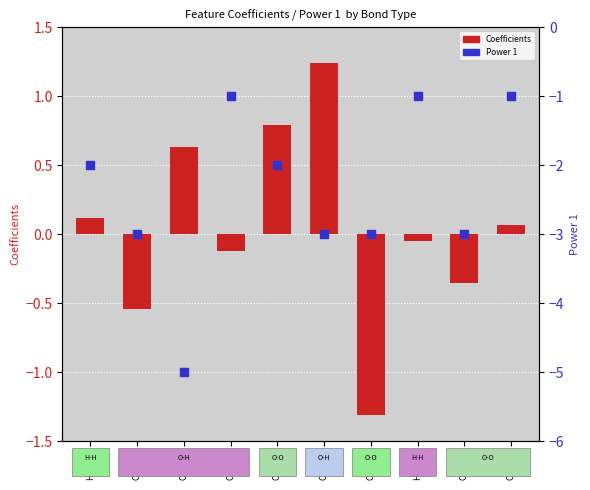

Is the value of Power 1 at O-O(r6) greater than the value of Coefficients at O-O(r9)?

No